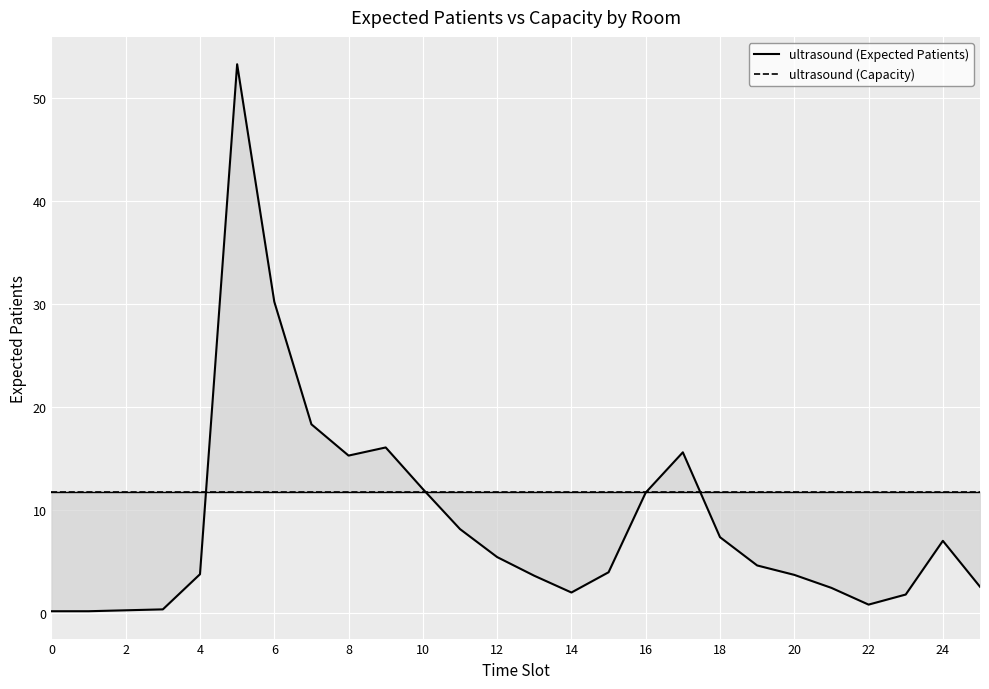

True or false: ultrasound (Capacity) and ultrasound (Expected Patients) intersect in this chart.

True